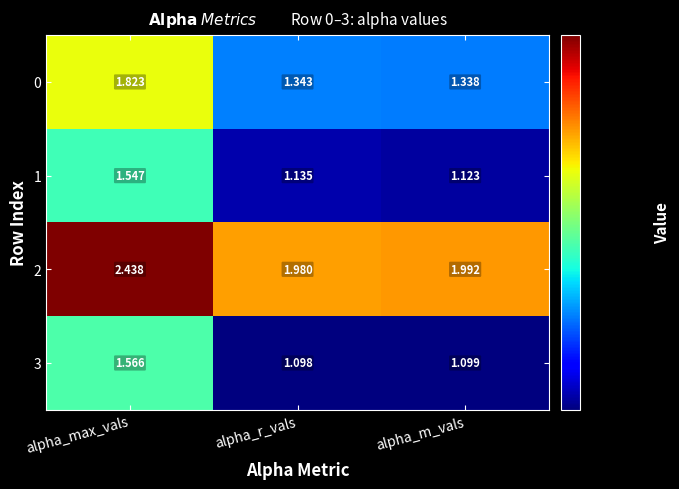

Is the value of 3 at alpha_max_vals greater than the value of 1 at alpha_m_vals?

Yes